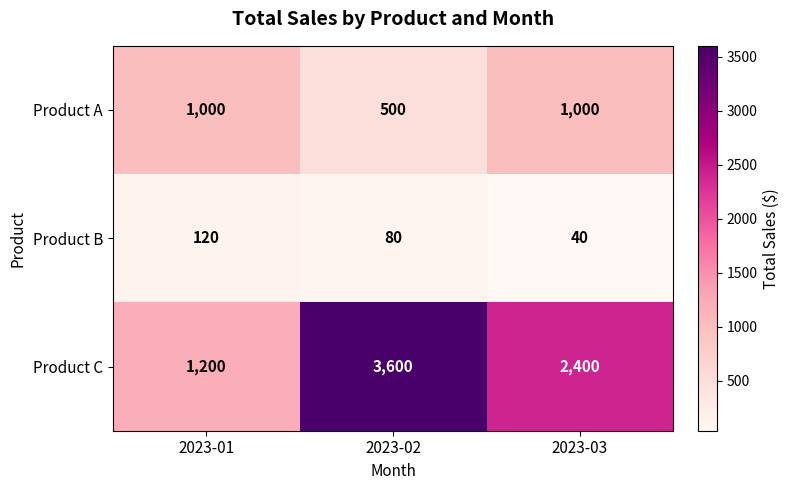

How many distinct data groups are displayed?

3